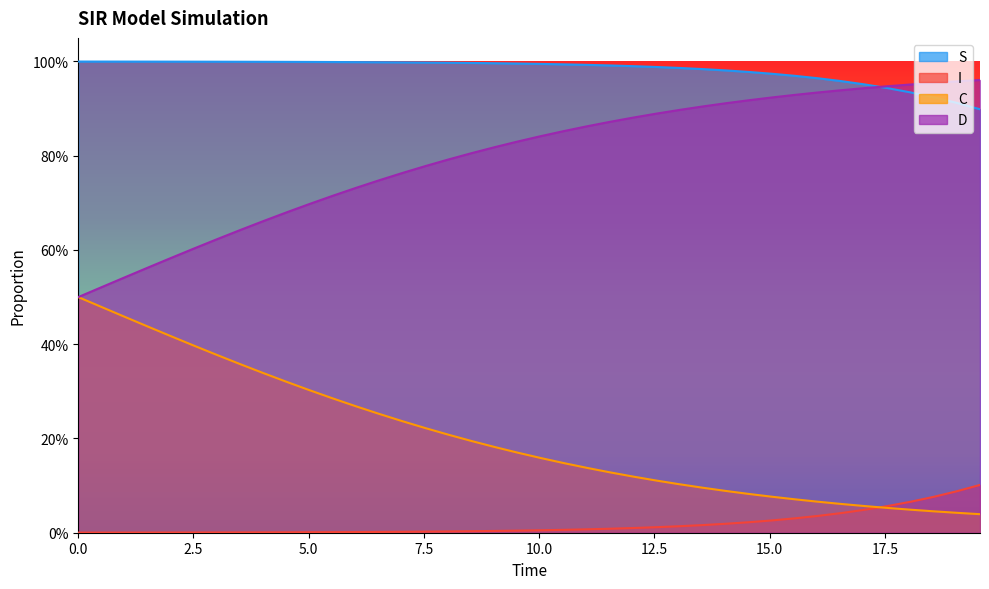

List the series in order of their peak value, highest first.

S, D, C, I